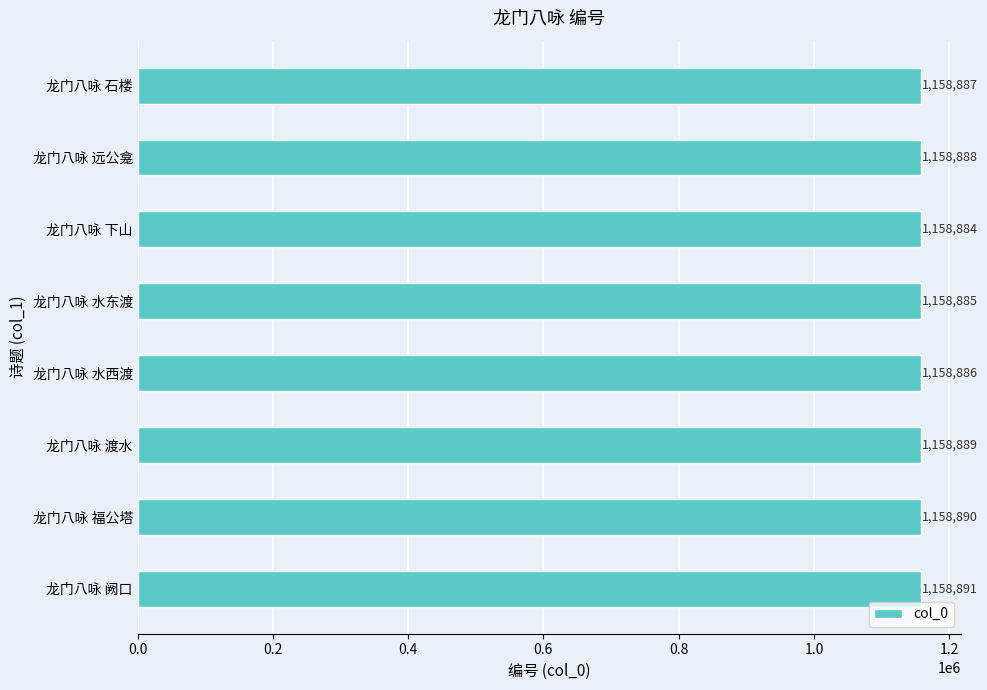

Between 龙门八咏 渡水 and 龙门八咏 福公塔, which is larger?

龙门八咏 福公塔